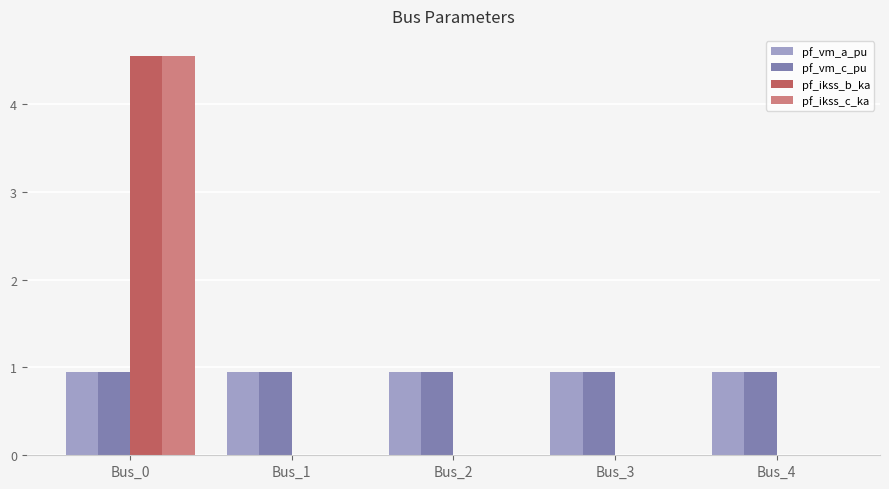

What is the sum of all pf_vm_c_pu values?

4.8